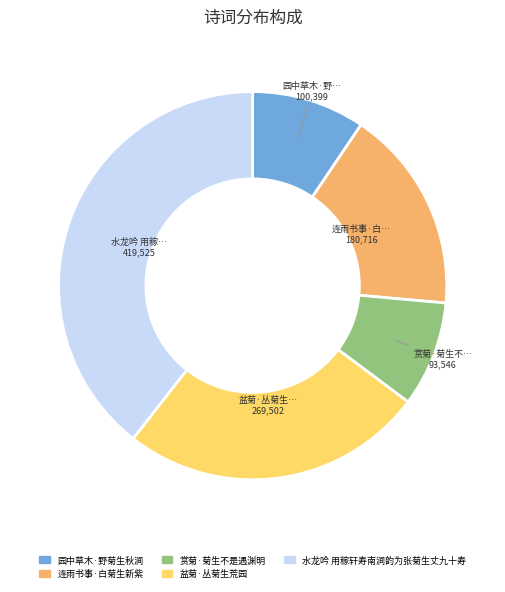

Which has a higher value, 水龙吟 用稼轩寿南涧韵为张菊生丈九十寿 or 赏菊·菊生不是遇渊明?

水龙吟 用稼轩寿南涧韵为张菊生丈九十寿